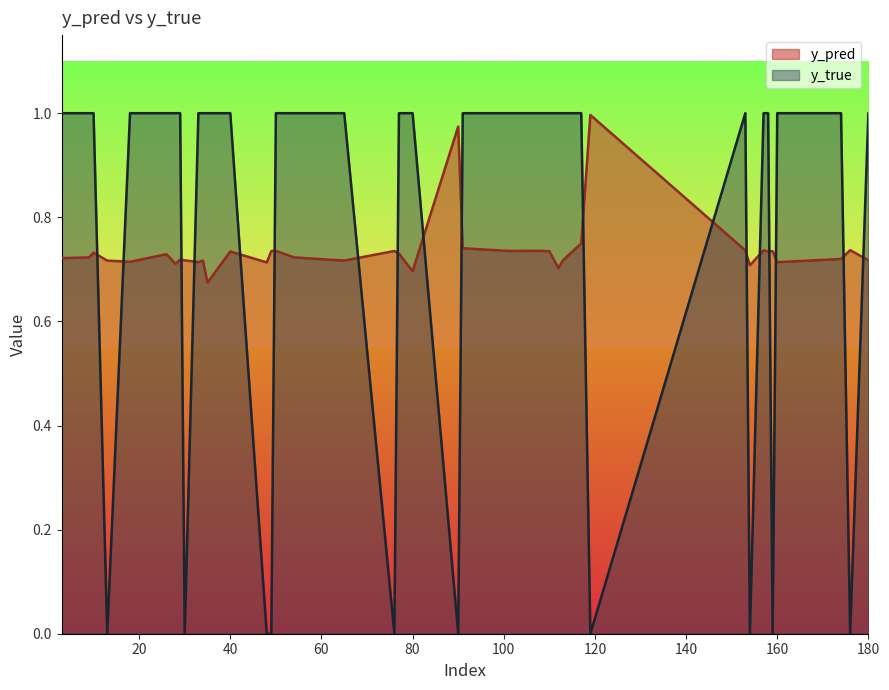

What is the total value across all series at 159?

0.7